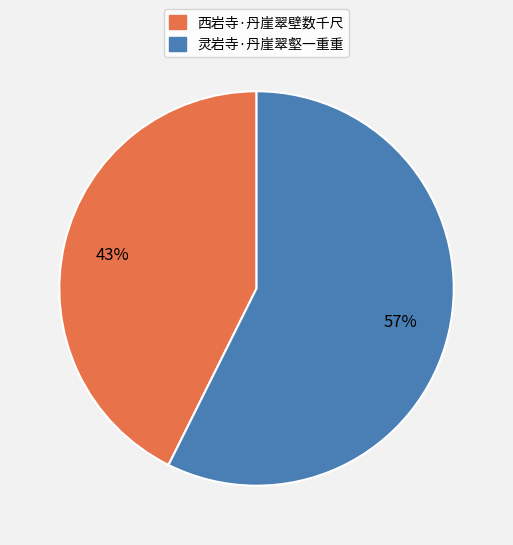

To the nearest percent, what is the combined percentage of 西岩寺·丹崖翠壁数千尺 and 灵岩寺·丹崖翠壑一重重?

100%